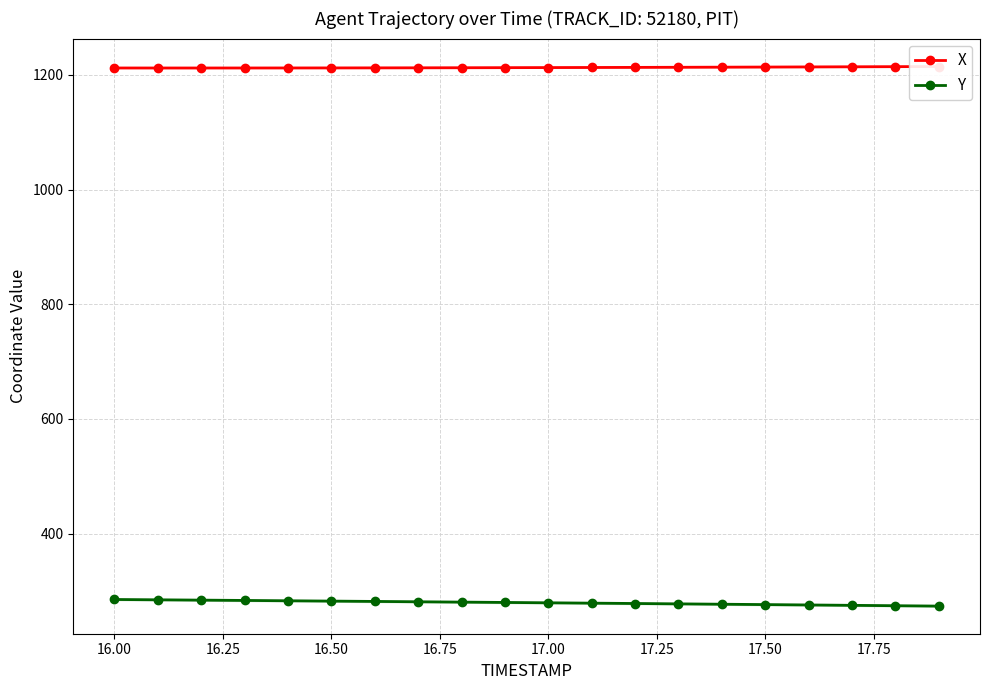

Reading left to right, list all the values displayed in this chart.

X: 1212.2	1212.2	1212.2	1212.2	1212.3	1212.3	1212.4	1212.5	1212.7	1212.8	1212.9	1213.1	1213.3	1213.5	1213.6	1213.8	1214.1	1214.3	1214.5	1214.8
Y: 285.0	284.5	283.9	283.4	282.8	282.2	281.6	281.1	280.5	279.9	279.3	278.7	278.0	277.4	276.8	276.1	275.5	274.8	274.2	273.5